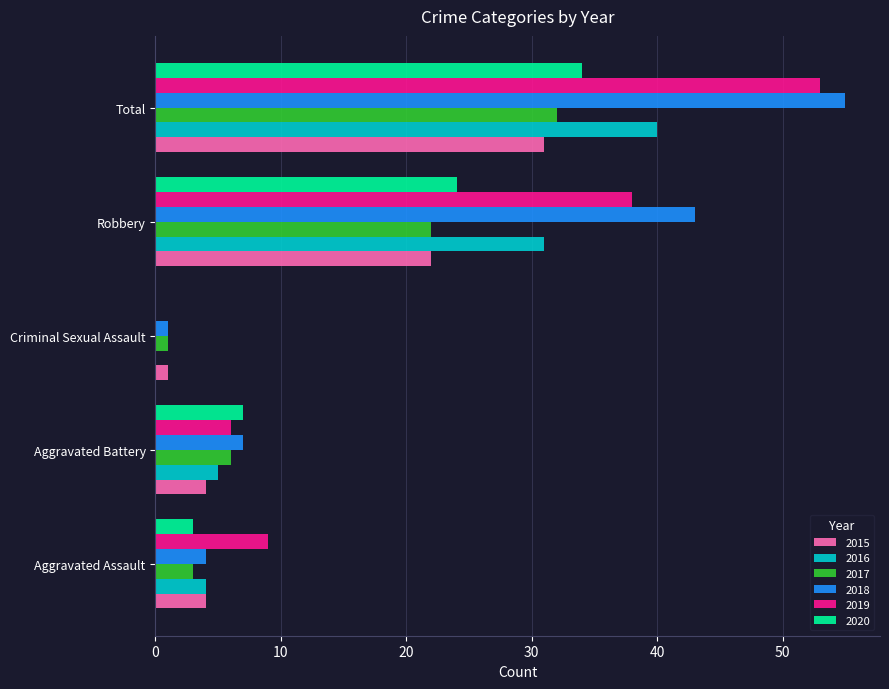

What are all the series names shown in the legend?

2015, 2016, 2017, 2018, 2019, 2020